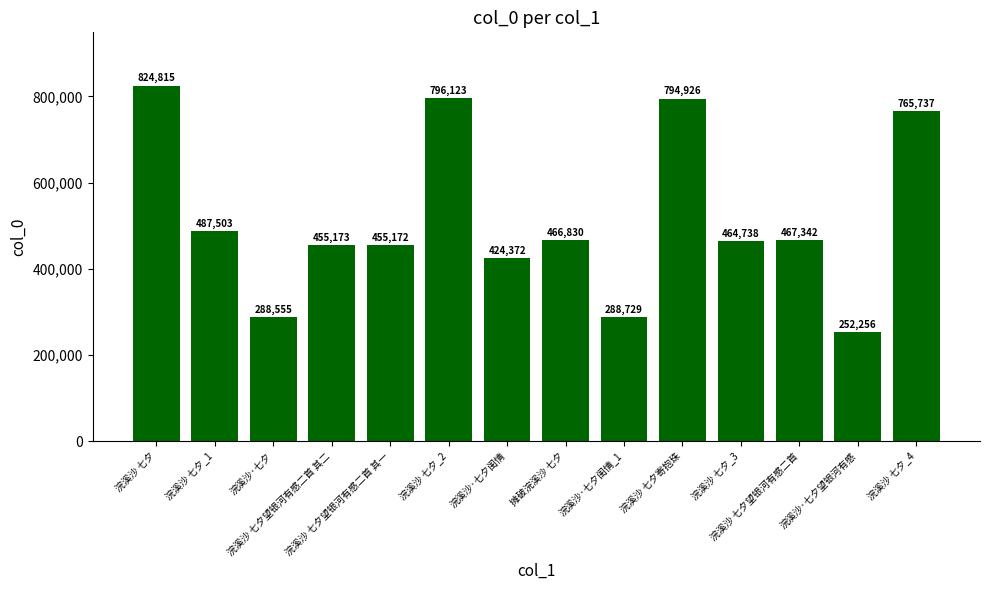

The value at 浣溪沙 七夕_1 is 487503. True or false?

True